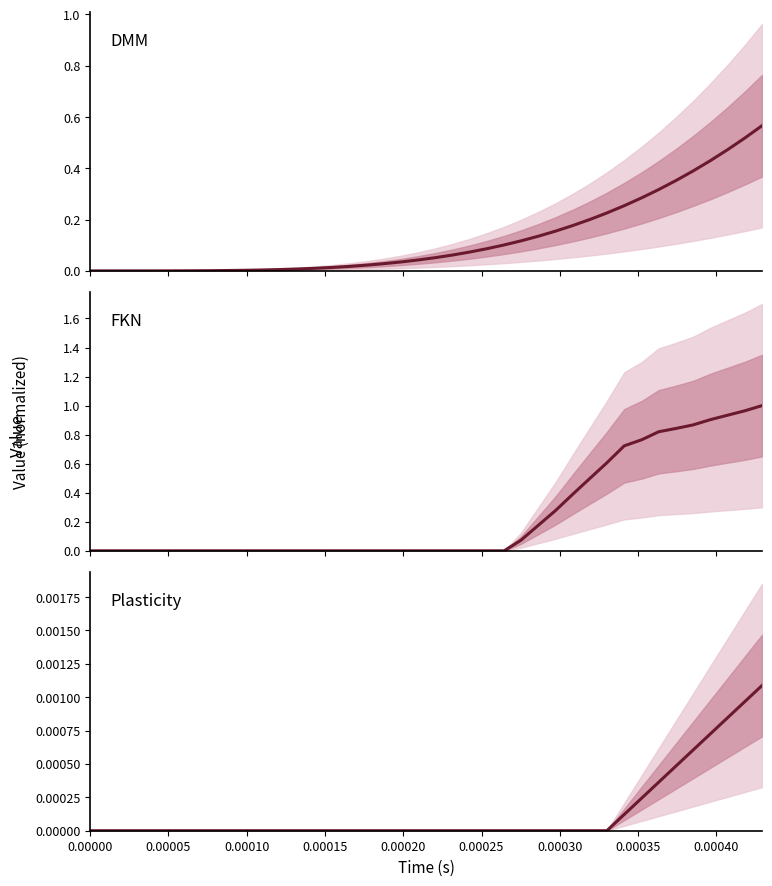

List the series in order of their peak value, lowest first.

Plasticity, DMM, FKN